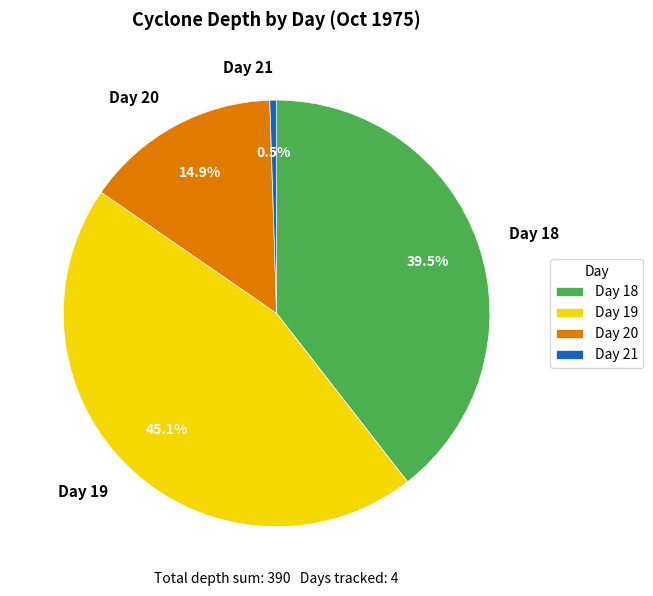

Is Day 20 the majority of the pie?

No